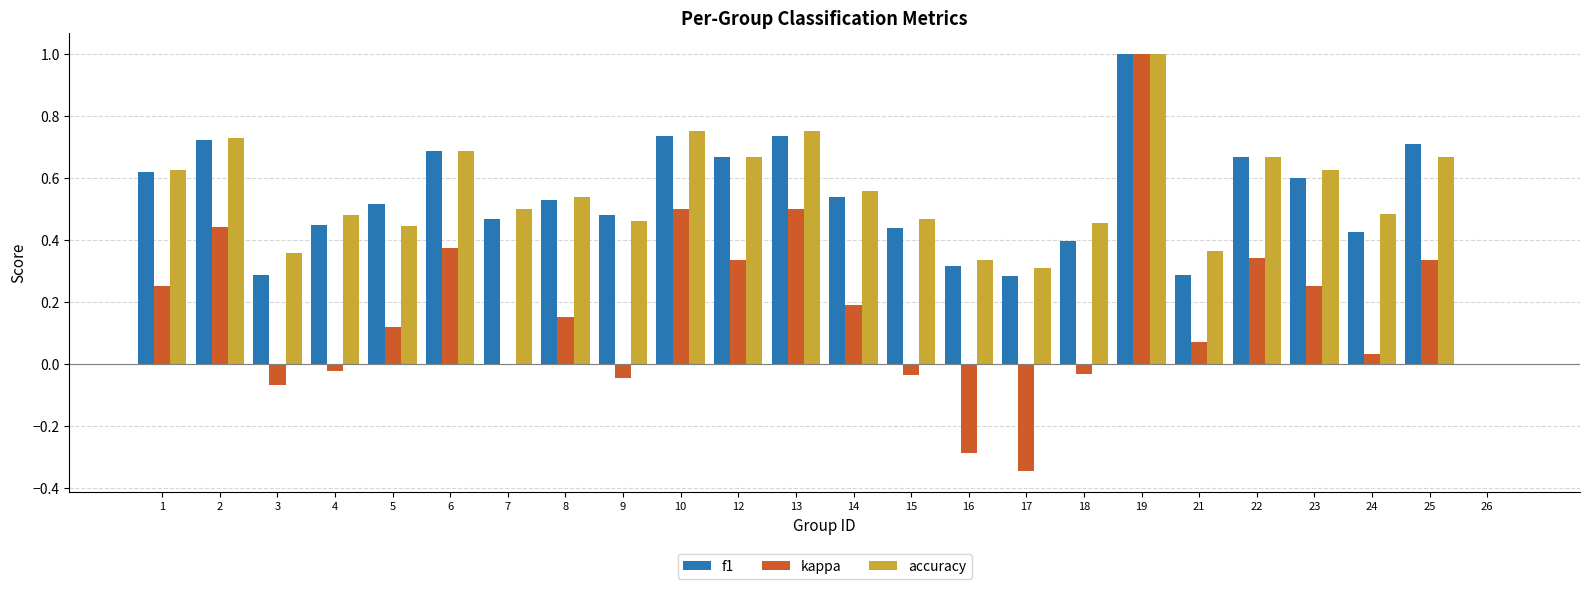

Are the bars horizontal?

No